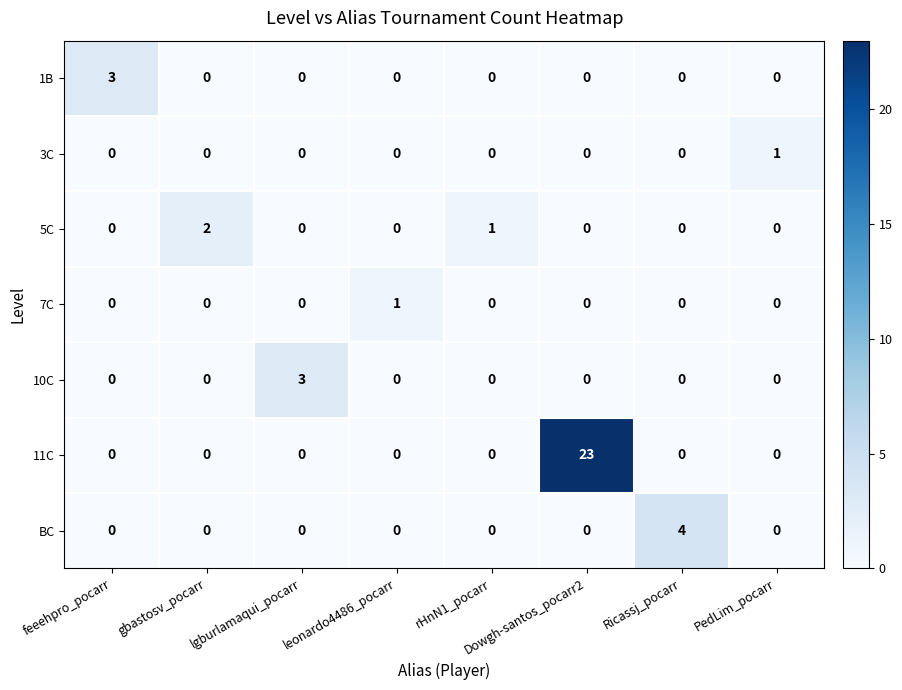

Which series has the largest total across all categories?

11C